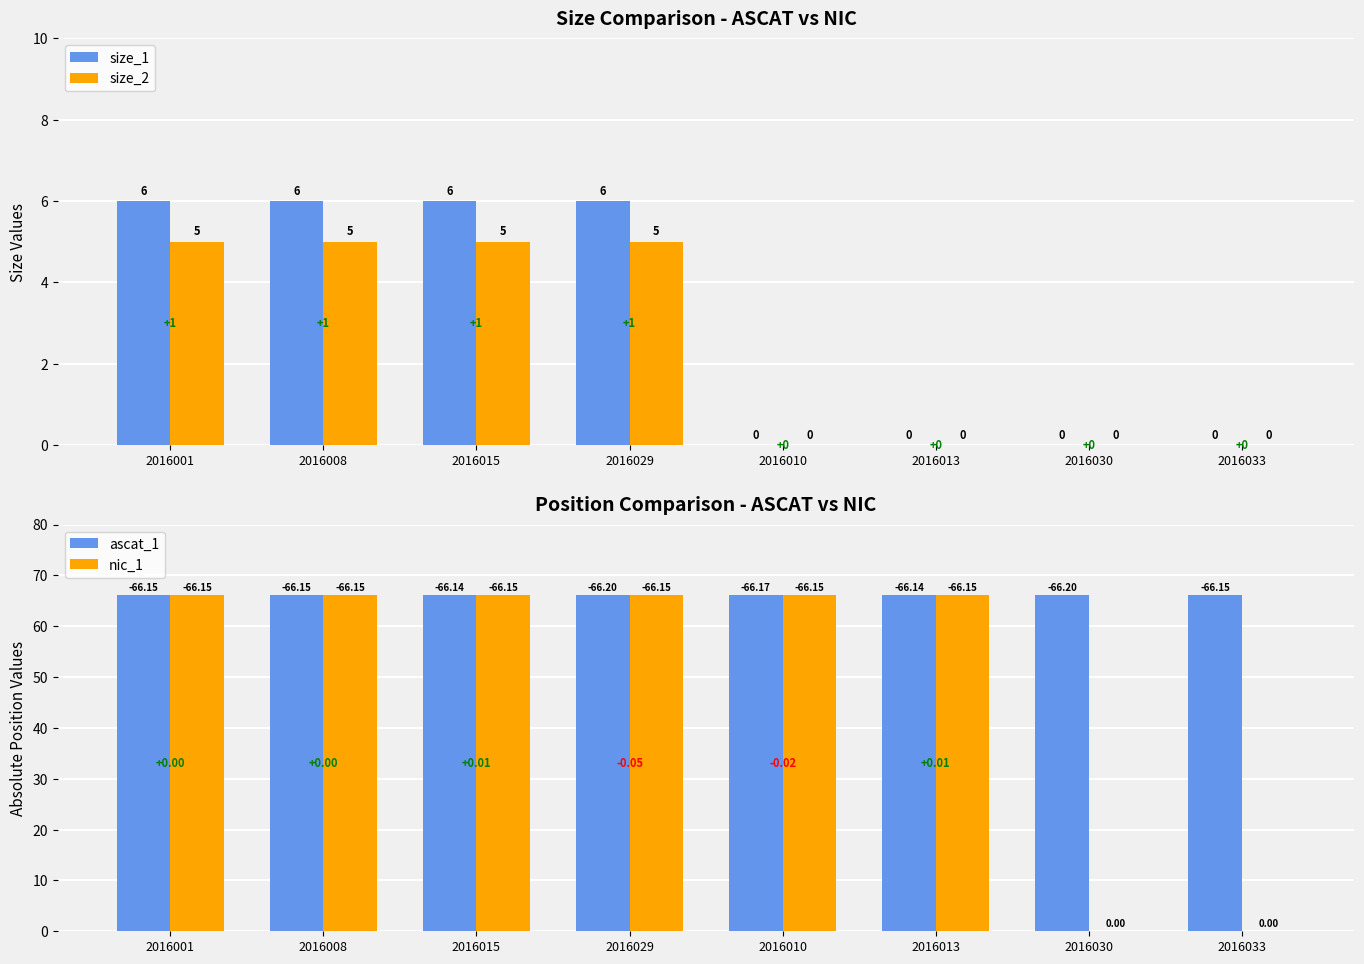

What position from the right is 2016001?

8